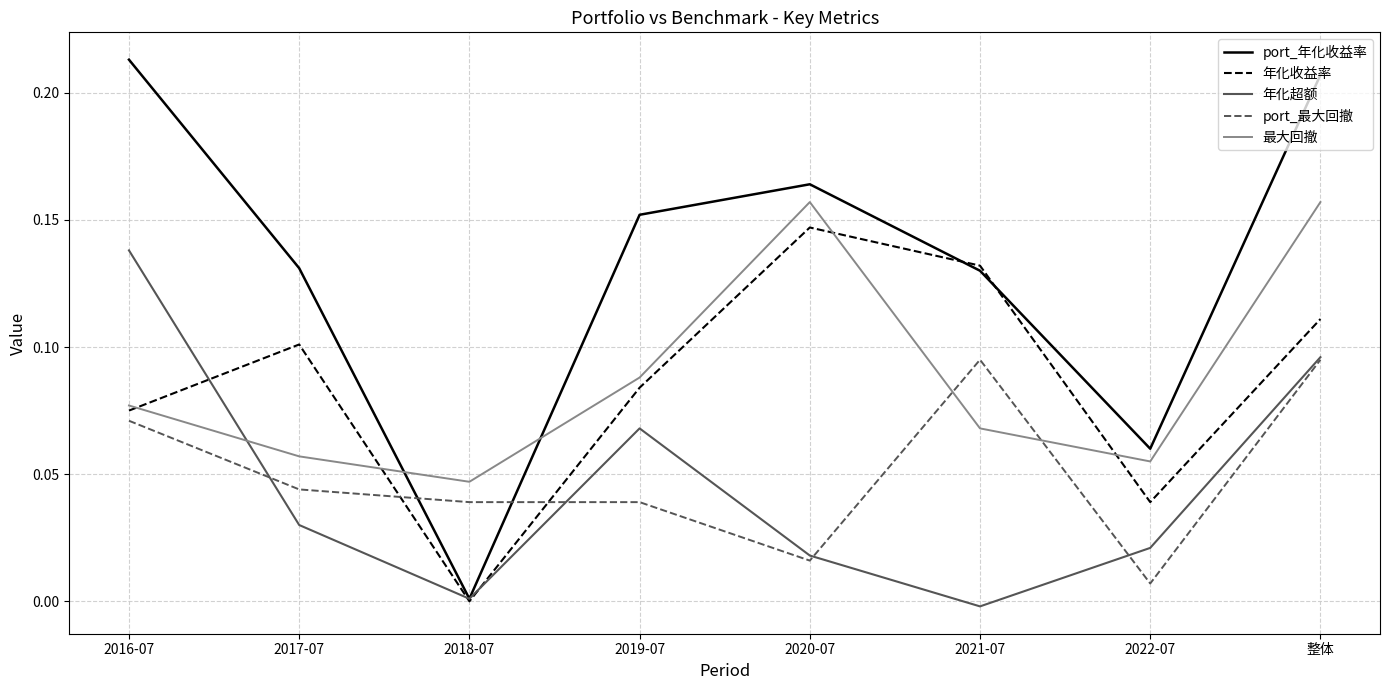

Which series has the largest total across all categories?

port_年化收益率